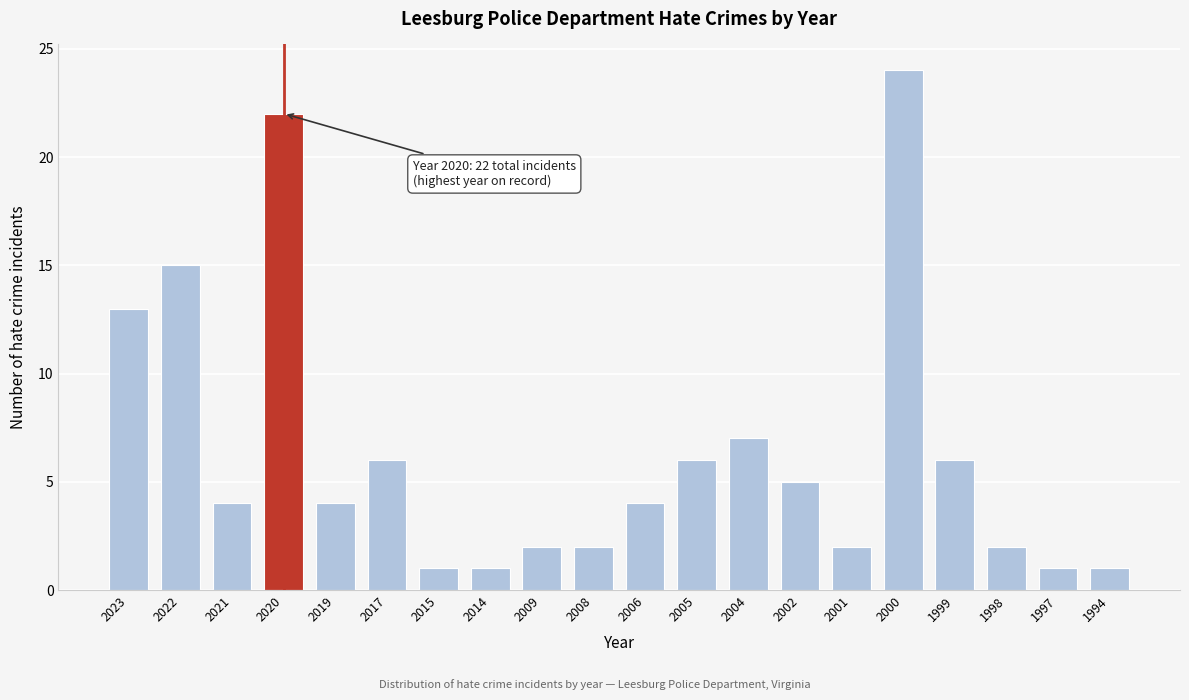

Reading left to right, what are all the values shown in this chart?

2023=13	2022=15	2021=4	2020=22	2019=4	2017=6	2015=1	2014=1	2009=2	2008=2	2006=4	2005=6	2004=7	2002=5	2001=2	2000=24	1999=6	1998=2	1997=1	1994=1